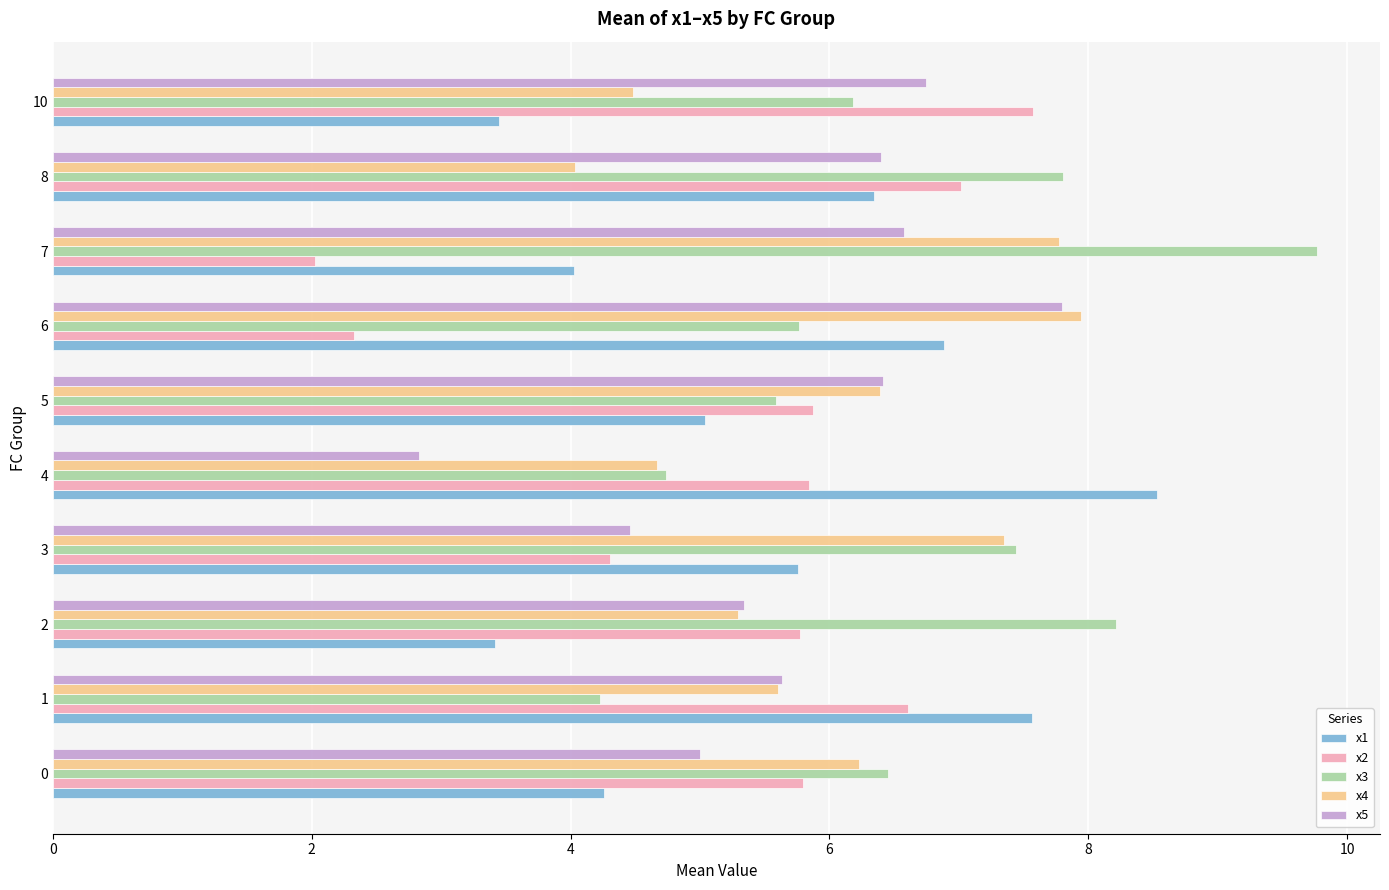

At how many categories does at least one series exceed 4?

10